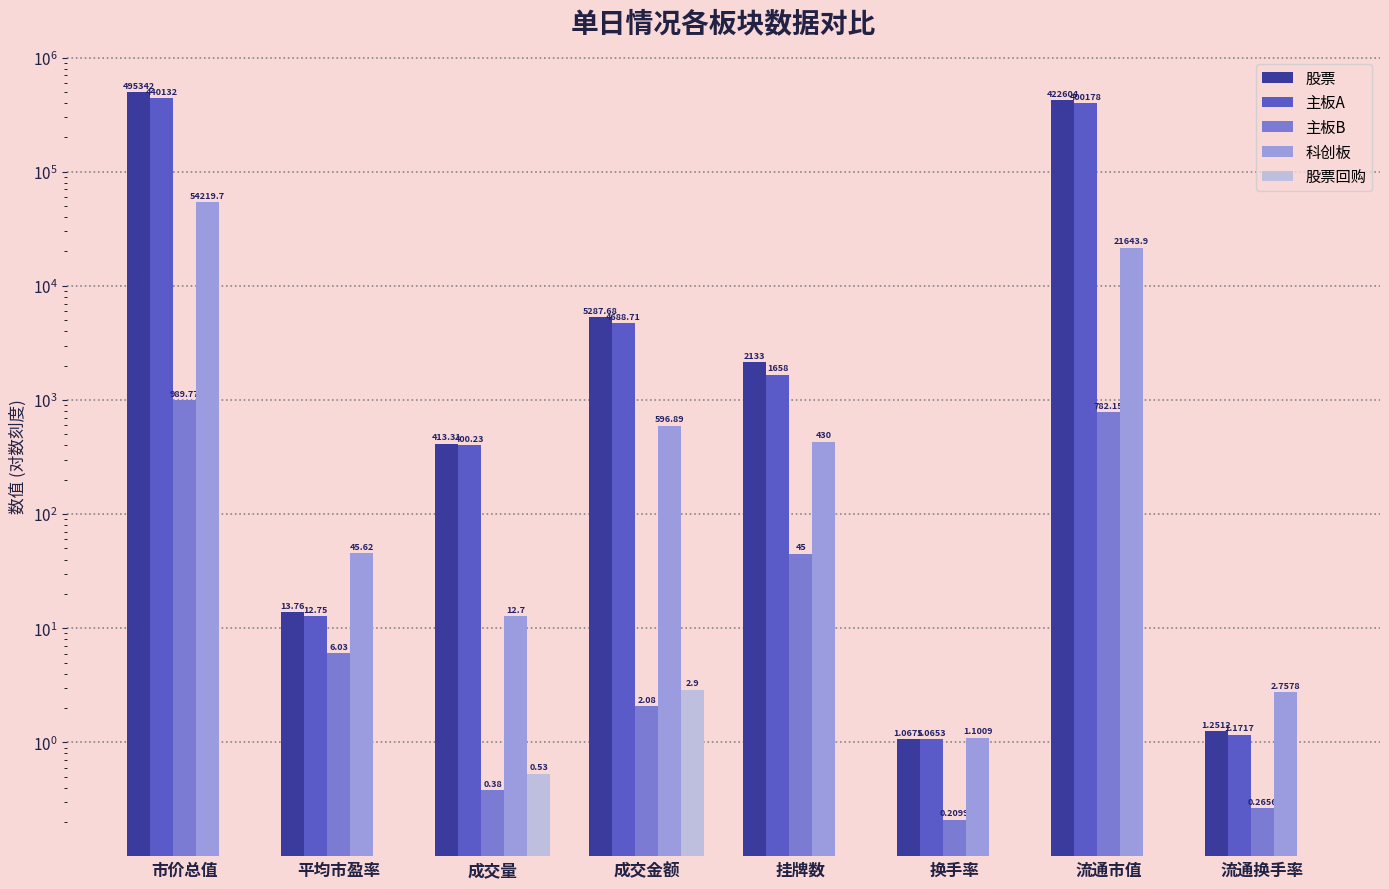

What is the average value of the 股票 series?

115724.5